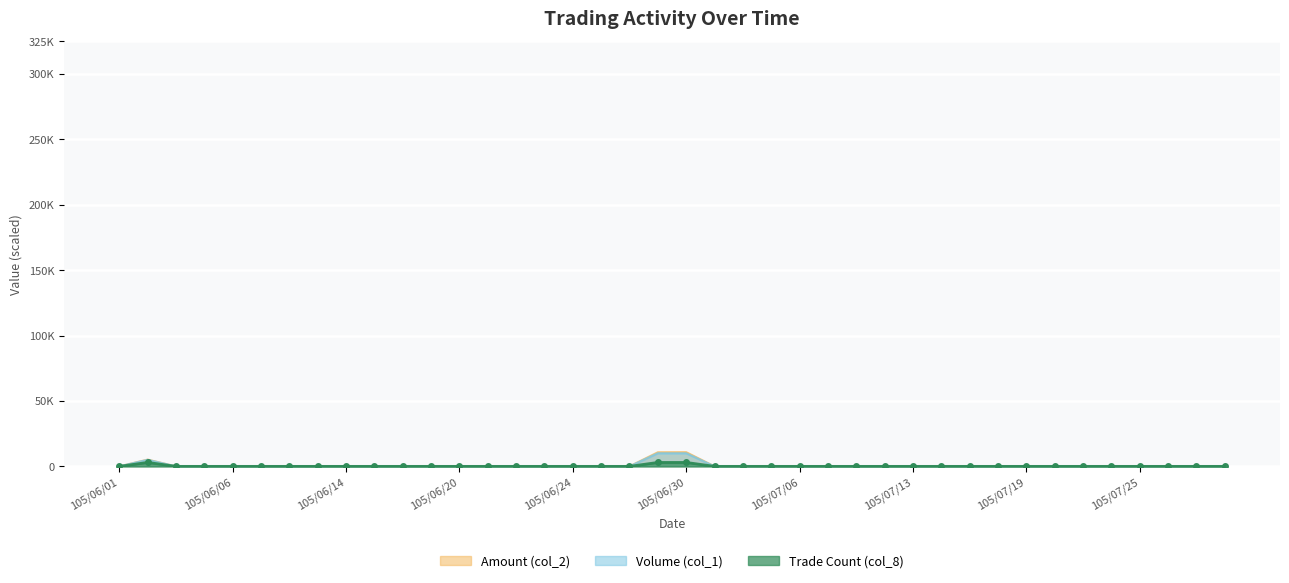

Reading left to right, what are all the values shown in this chart?

Volume (col_1): 105/06/01=0.0	105/06/02=5000.0	105/06/03=0.0	105/06/04=0.0	105/06/06=0.0	105/06/07=0.0	105/06/08=0.0	105/06/13=0.0	105/06/14=0.0	105/06/15=0.0	105/06/16=0.0	105/06/17=0.0	105/06/20=0.0	105/06/21=0.0	105/06/22=0.0	105/06/23=0.0	105/06/24=0.0	105/06/27=0.0	105/06/28=0.0	105/06/29=10000.0	105/06/30=10000.0	105/07/01=0.0	105/07/04=0.0	105/07/05=0.0	105/07/06=0.0	105/07/07=0.0	105/07/11=0.0	105/07/12=0.0	105/07/13=0.0	105/07/14=0.0	105/07/15=0.0	105/07/18=0.0	105/07/19=0.0	105/07/20=0.0	105/07/21=0.0	105/07/22=0.0	105/07/25=0.0	105/07/26=0.0	105/07/27=0.0	105/07/28=0.0
Amount (col_2): 105/06/01=0.0	105/06/02=5166.7	105/06/03=0.0	105/06/04=0.0	105/06/06=0.0	105/06/07=0.0	105/06/08=0.0	105/06/13=0.0	105/06/14=0.0	105/06/15=0.0	105/06/16=0.0	105/06/17=0.0	105/06/20=0.0	105/06/21=0.0	105/06/22=0.0	105/06/23=0.0	105/06/24=0.0	105/06/27=0.0	105/06/28=0.0	105/06/29=10766.7	105/06/30=10833.3	105/07/01=0.0	105/07/04=0.0	105/07/05=0.0	105/07/06=0.0	105/07/07=0.0	105/07/11=0.0	105/07/12=0.0	105/07/13=0.0	105/07/14=0.0	105/07/15=0.0	105/07/18=0.0	105/07/19=0.0	105/07/20=0.0	105/07/21=0.0	105/07/22=0.0	105/07/25=0.0	105/07/26=0.0	105/07/27=0.0	105/07/28=0.0
Trade Count (col_8): 105/06/01=0.0	105/06/02=3000.0	105/06/03=0.0	105/06/04=0.0	105/06/06=0.0	105/06/07=0.0	105/06/08=0.0	105/06/13=0.0	105/06/14=0.0	105/06/15=0.0	105/06/16=0.0	105/06/17=0.0	105/06/20=0.0	105/06/21=0.0	105/06/22=0.0	105/06/23=0.0	105/06/24=0.0	105/06/27=0.0	105/06/28=0.0	105/06/29=3000.0	105/06/30=3000.0	105/07/01=0.0	105/07/04=0.0	105/07/05=0.0	105/07/06=0.0	105/07/07=0.0	105/07/11=0.0	105/07/12=0.0	105/07/13=0.0	105/07/14=0.0	105/07/15=0.0	105/07/18=0.0	105/07/19=0.0	105/07/20=0.0	105/07/21=0.0	105/07/22=0.0	105/07/25=0.0	105/07/26=0.0	105/07/27=0.0	105/07/28=0.0